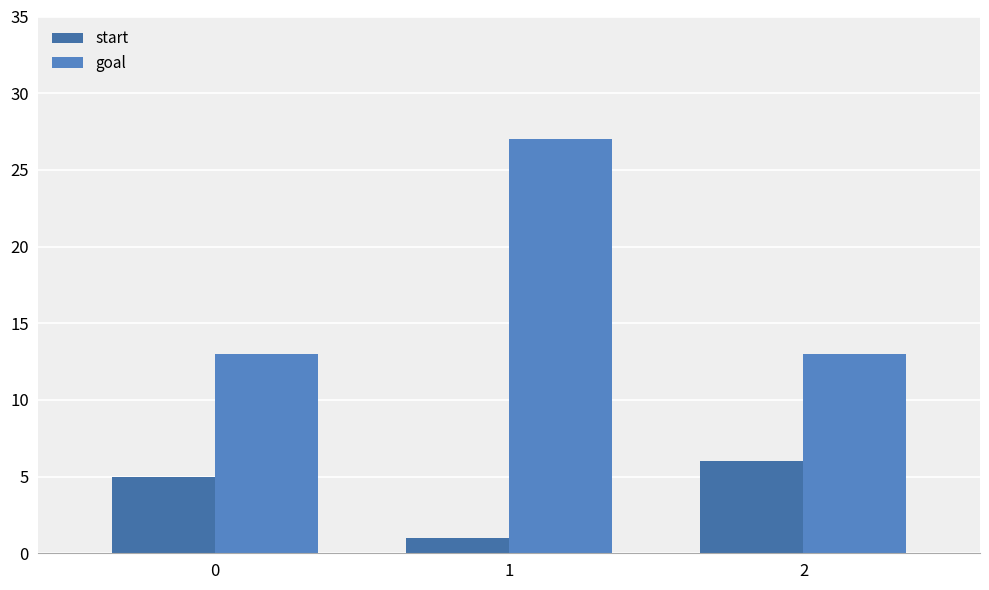

Which series has the largest total across all categories?

goal